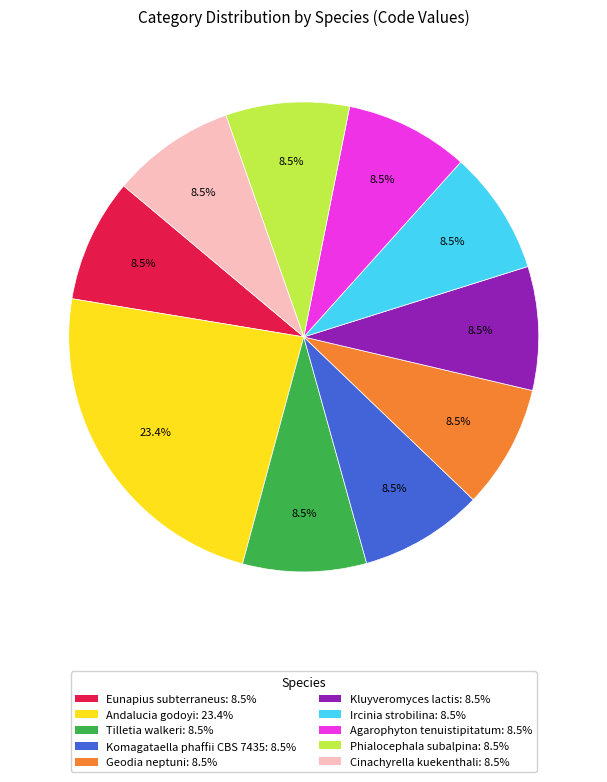

How many slices are in this pie chart?

10